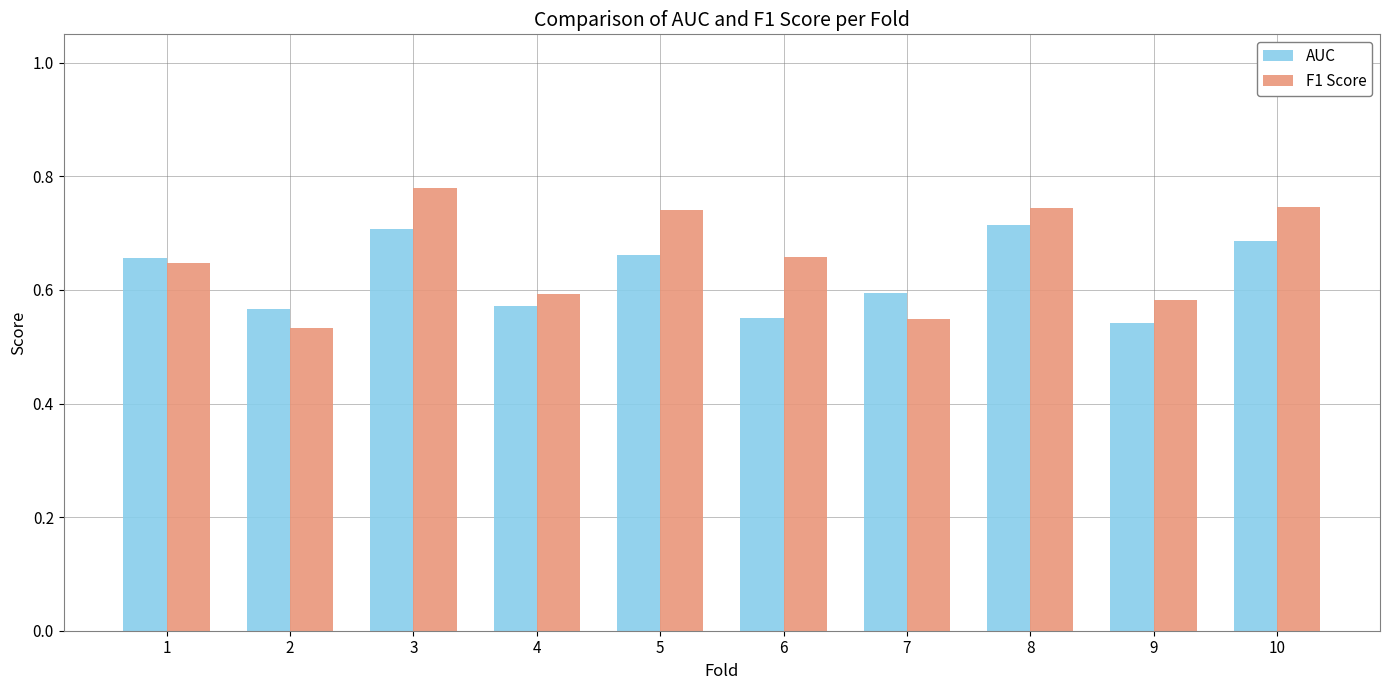

Which label corresponds to the smallest value in the chart?

2